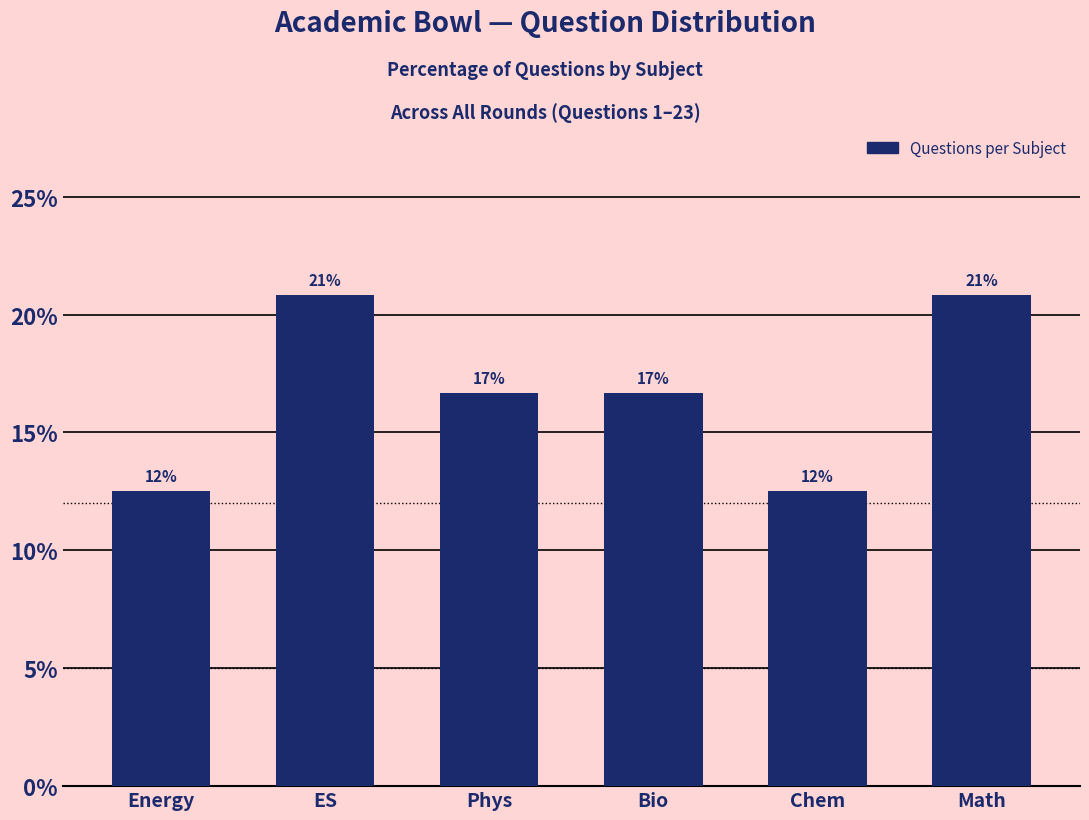

At which label does the data first exceed 16?

ES